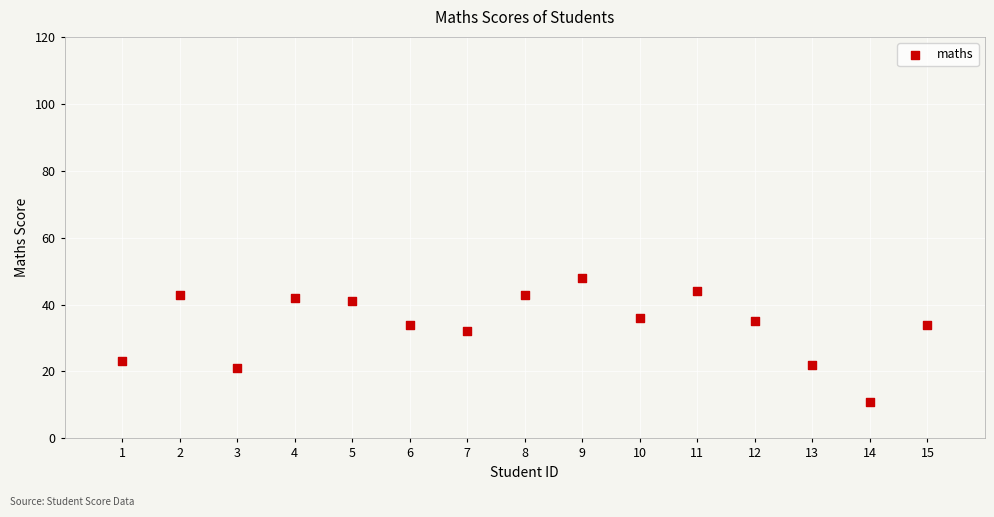

What Y value in the scatter plot is closest to 29?

32